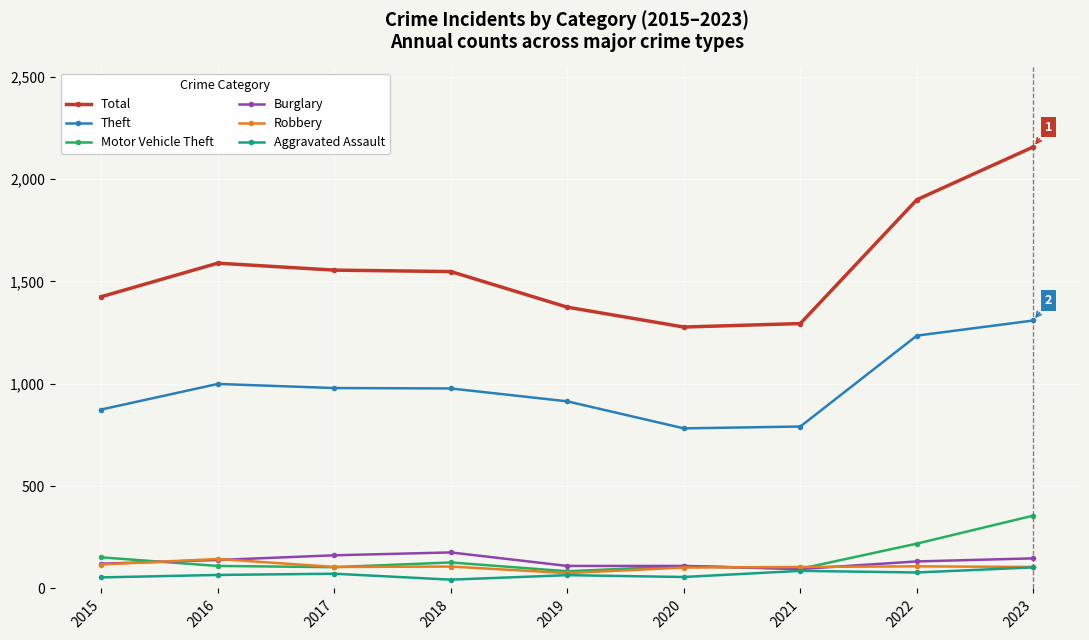

Count the number of categories in the chart.

9